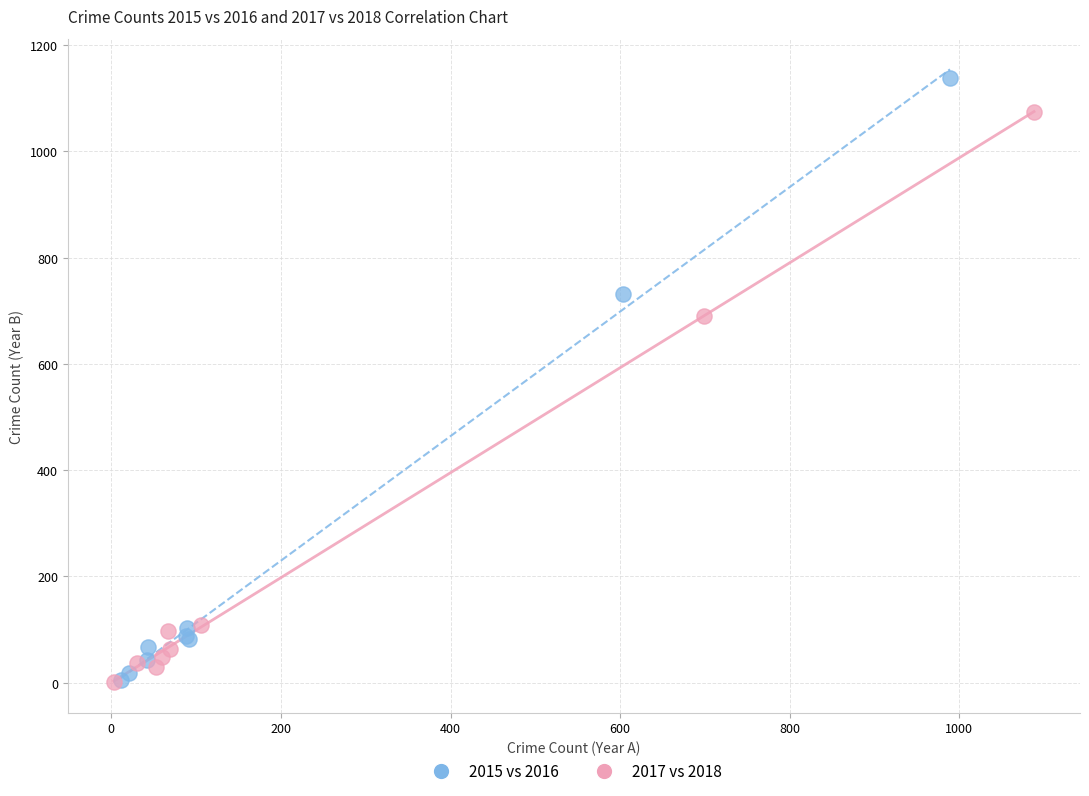

Which series contains the highest Y value?

2015 vs 2016